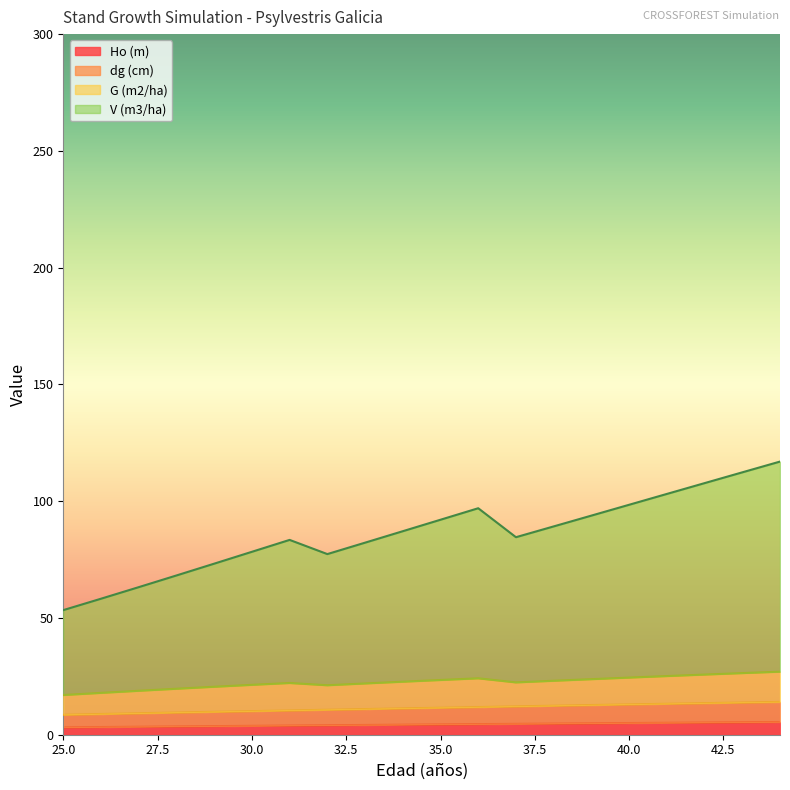

What are all the series names shown in the legend?

Ho (m), dg (cm), G (m2/ha), V (m3/ha)